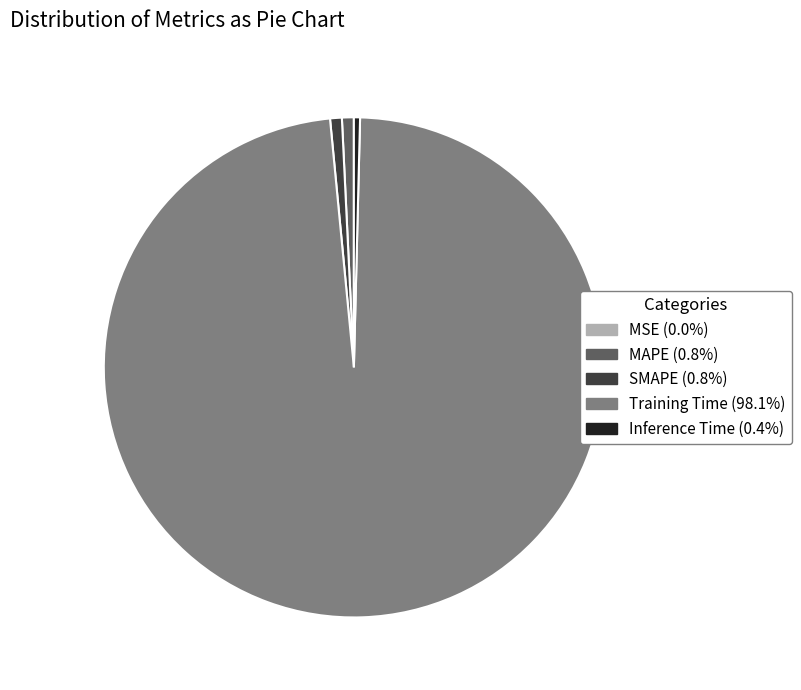

True or false: MAPE accounts for 11% of the total.

False